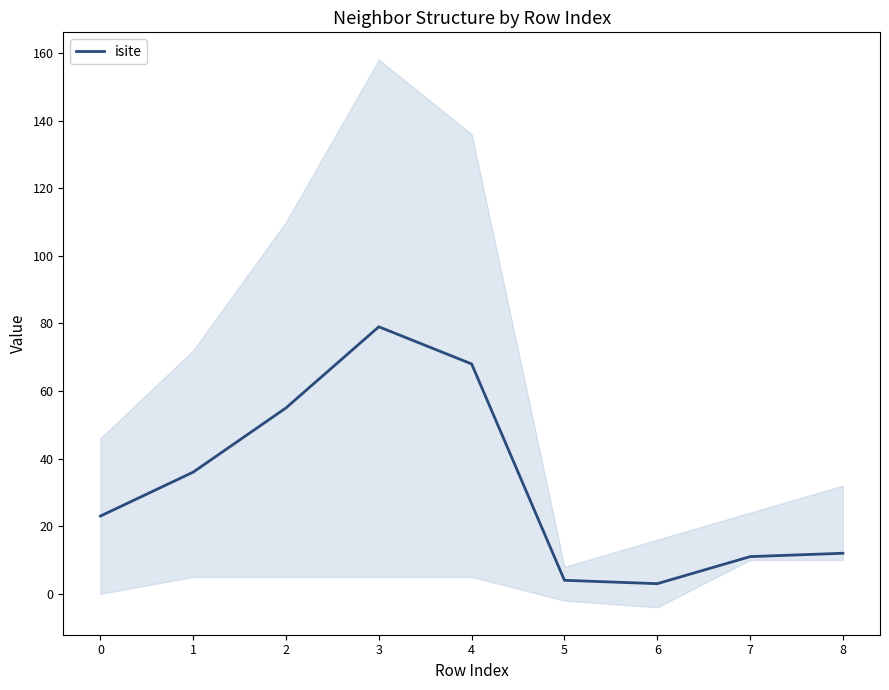

Reading left to right, transcribe all the data shown in this chart.

0=23	1=36	2=55	3=79	4=68	5=4	6=3	7=11	8=12